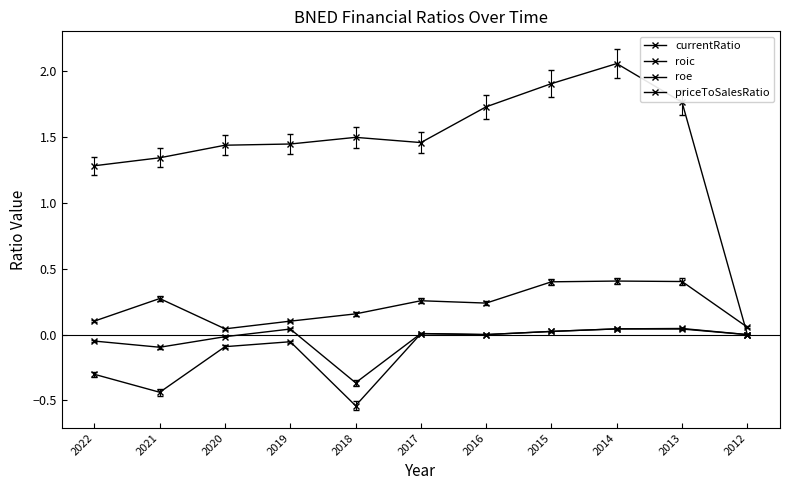

Does the chart have visible grid lines?

No